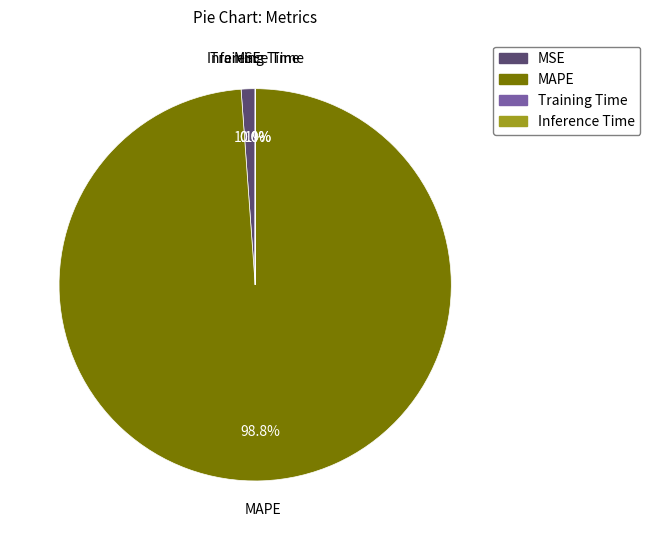

What portion of the pie excludes MSE?

98.9%